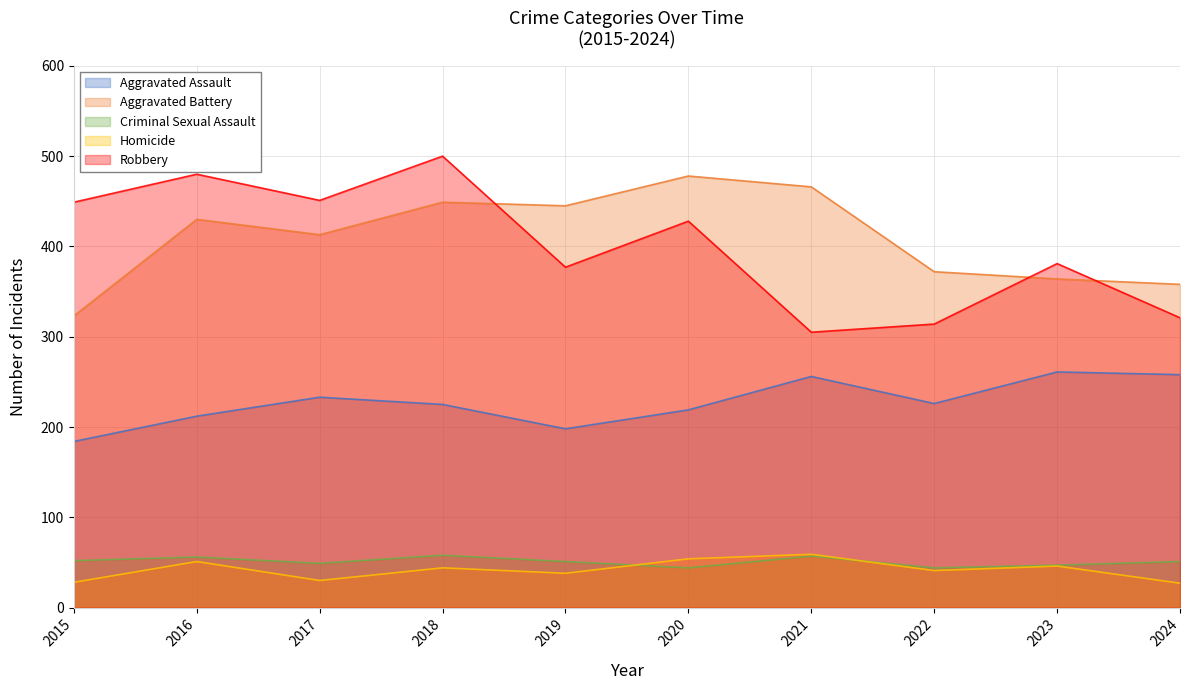

What are all the series names shown in the legend?

Aggravated Assault, Aggravated Battery, Criminal Sexual Assault, Homicide, Robbery